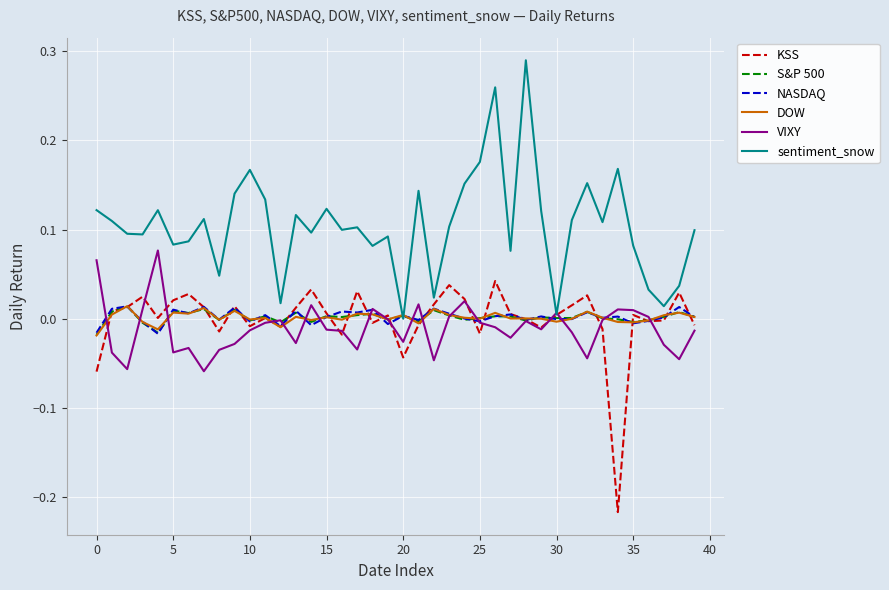

Which series has the largest total across all categories?

sentiment_snow